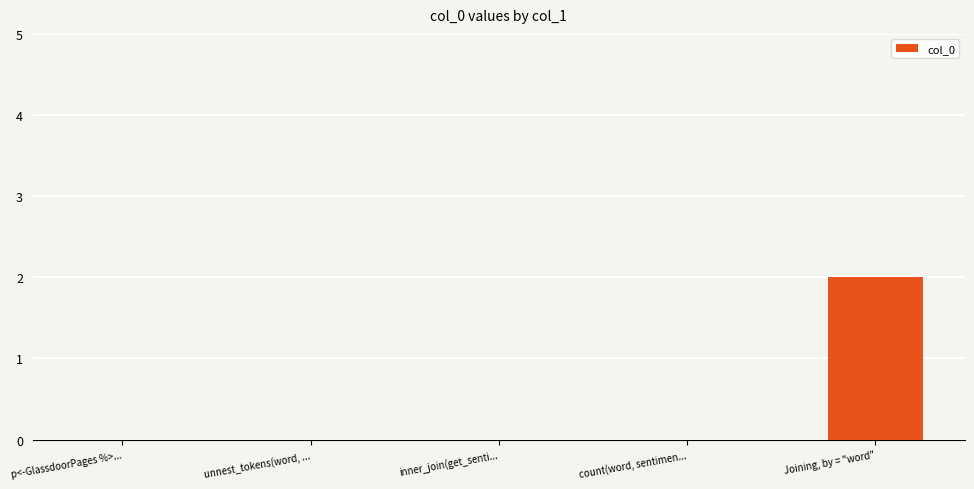

The chart shows a value of 0 at p<-GlassdoorPages %>.... True or false?

True